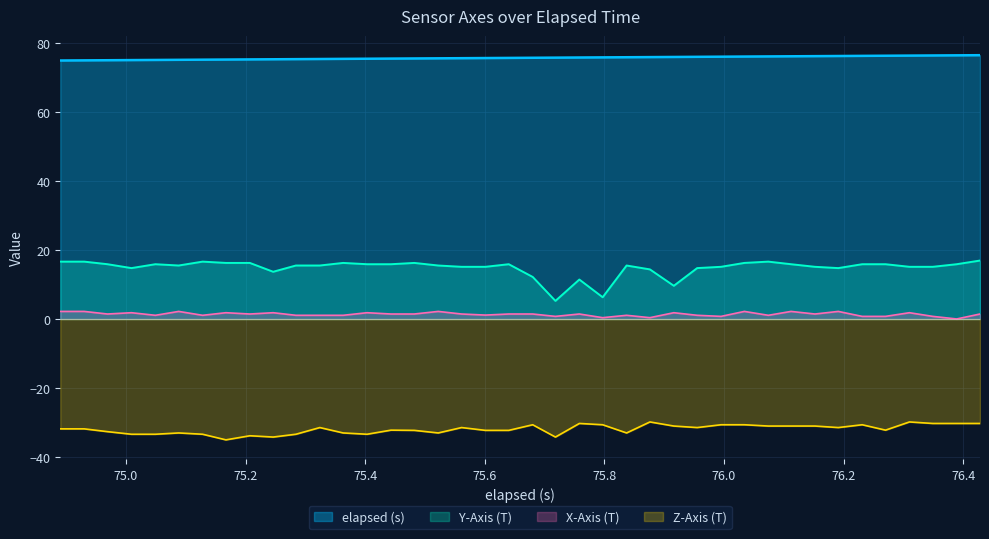

Is it true that elapsed (s) equals 101.0 at 76.152?

False